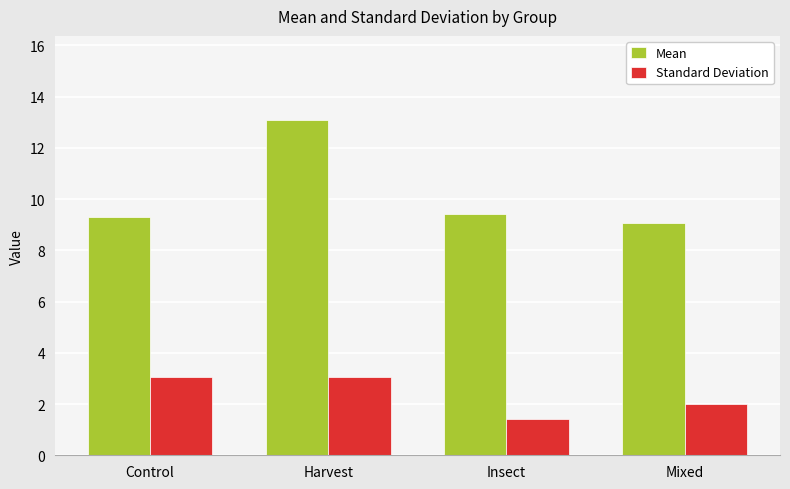

The value of Mean at Insect is 6.5. True or false?

False